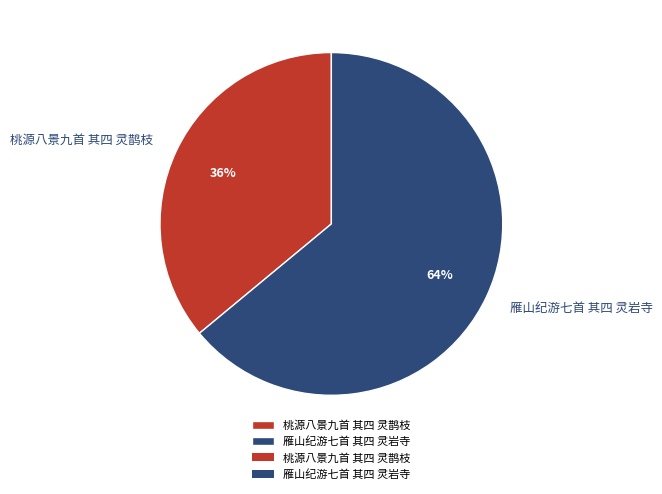

Combined, do 雁山纪游七首 其四 灵岩寺 and 桃源八景九首 其四 灵鹊枝 account for over 50%?

Yes